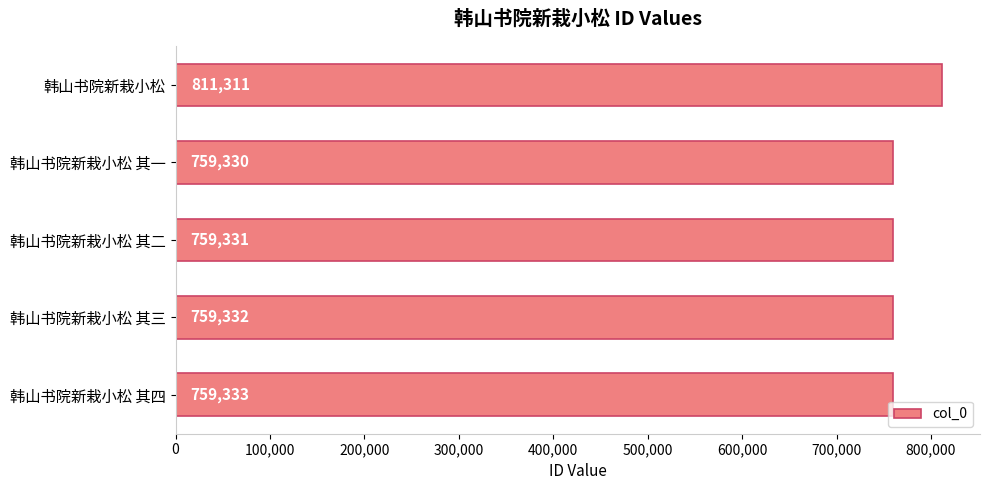

What is the label of the 1st bar from the top?

韩山书院新栽小松